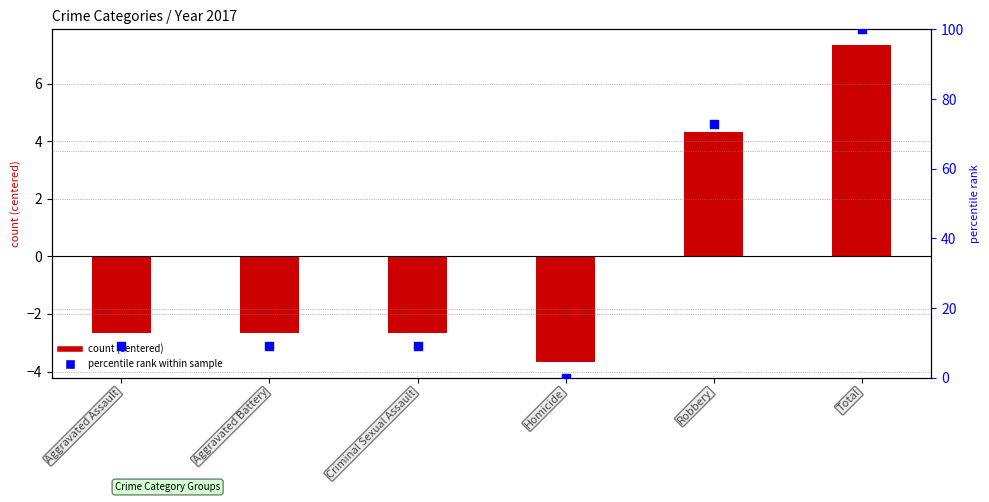

What are all the series names shown in the legend?

count (centered), percentile rank